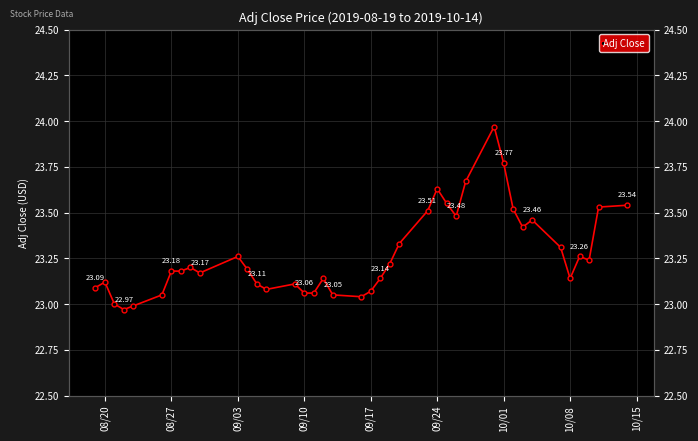

What is the minimum value shown in the chart?

23.0